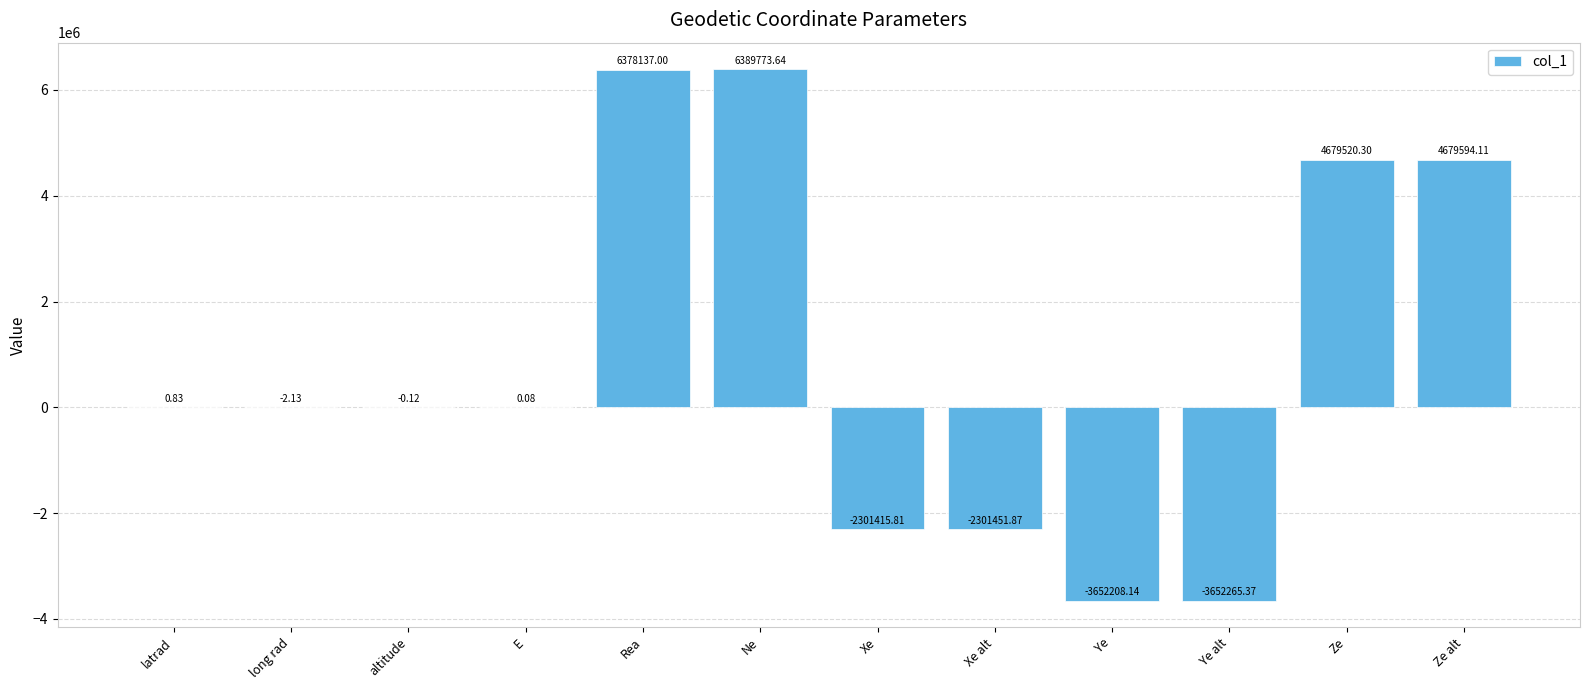

Where is the data nearest to the value 1368754?

latrad